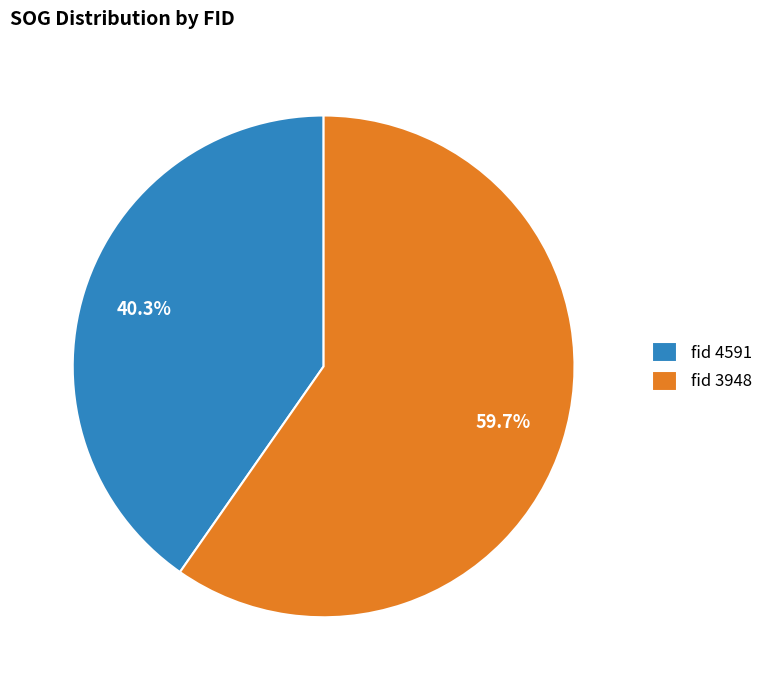

Is the sum of fid 4591 and fid 3948 greater than half?

Yes